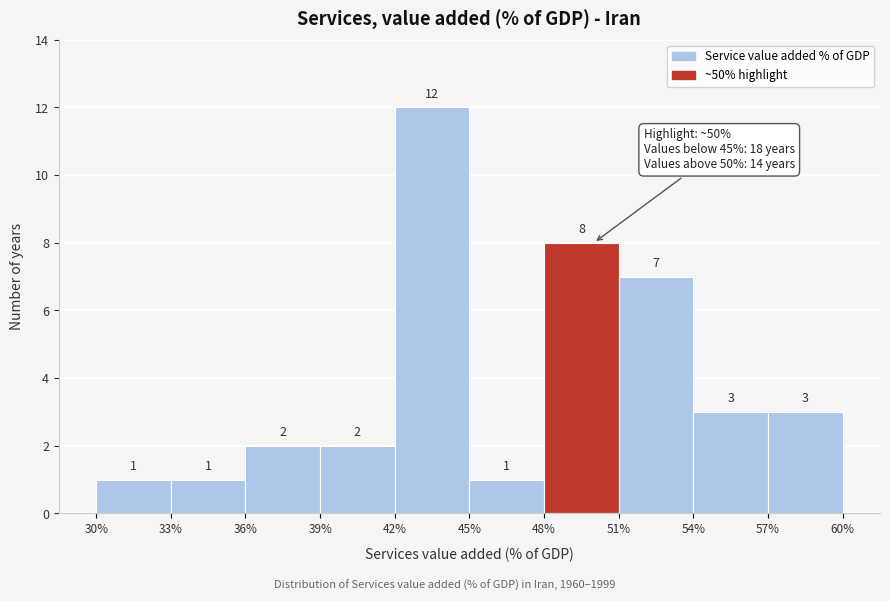

Reading left to right, transcribe this chart: for each bar, give the range it covers on the x-axis and its height.

30% to 33%: 1
33% to 36%: 1
36% to 39%: 2
39% to 42%: 2
42% to 45%: 12
45% to 48%: 1
48% to 51%: 8
51% to 54%: 7
54% to 57%: 3
57% to 60%: 3